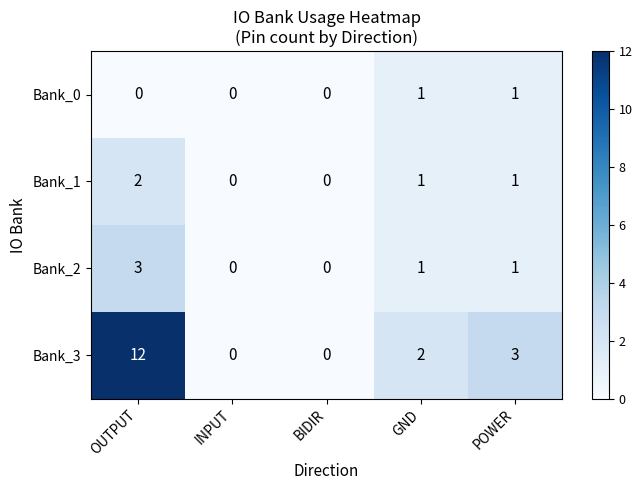

At which category is the sum across all series the highest?

OUTPUT